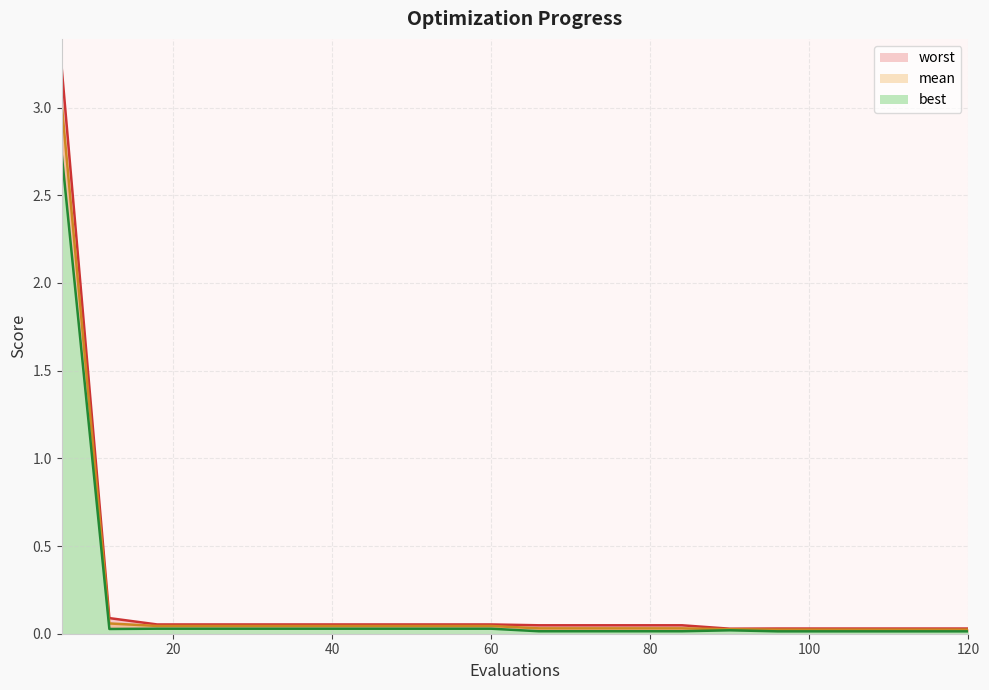

Where is mean nearest to the value 1?

12